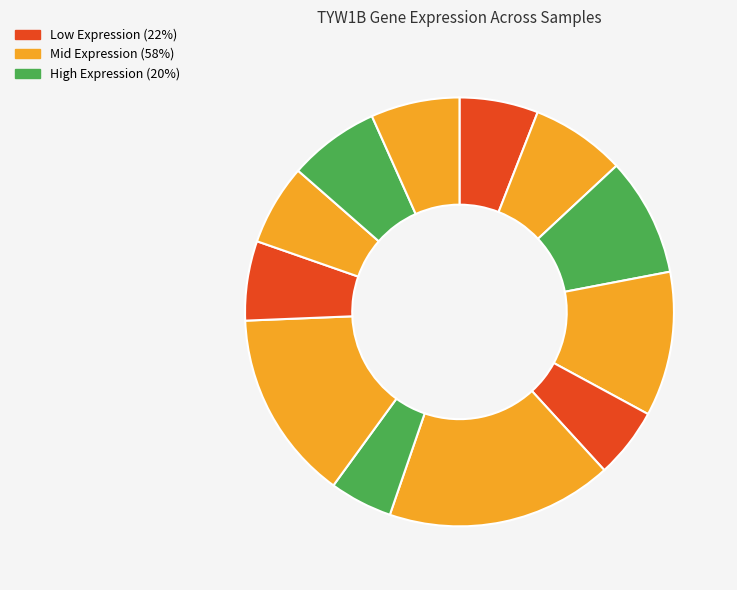

How many slices are in this pie chart?

12